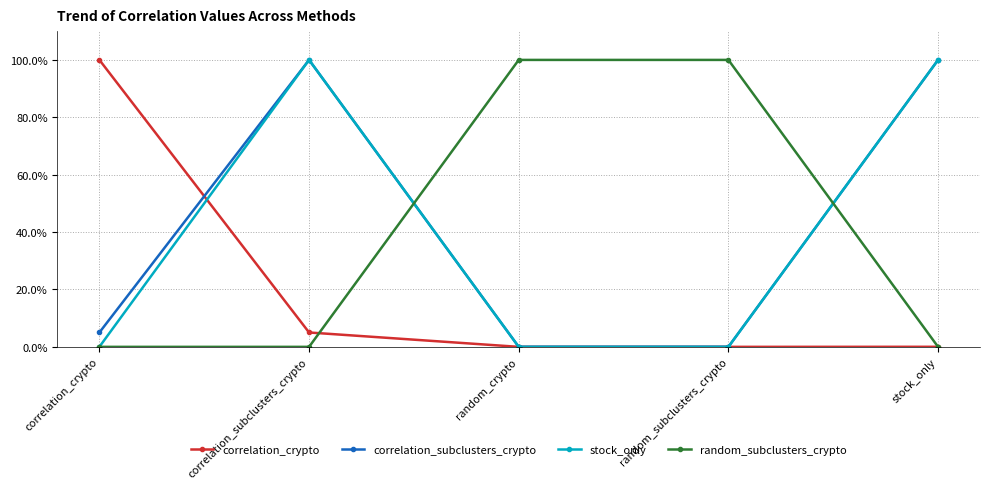

True or false: correlation_crypto has a value of 0.0 at random_crypto.

True